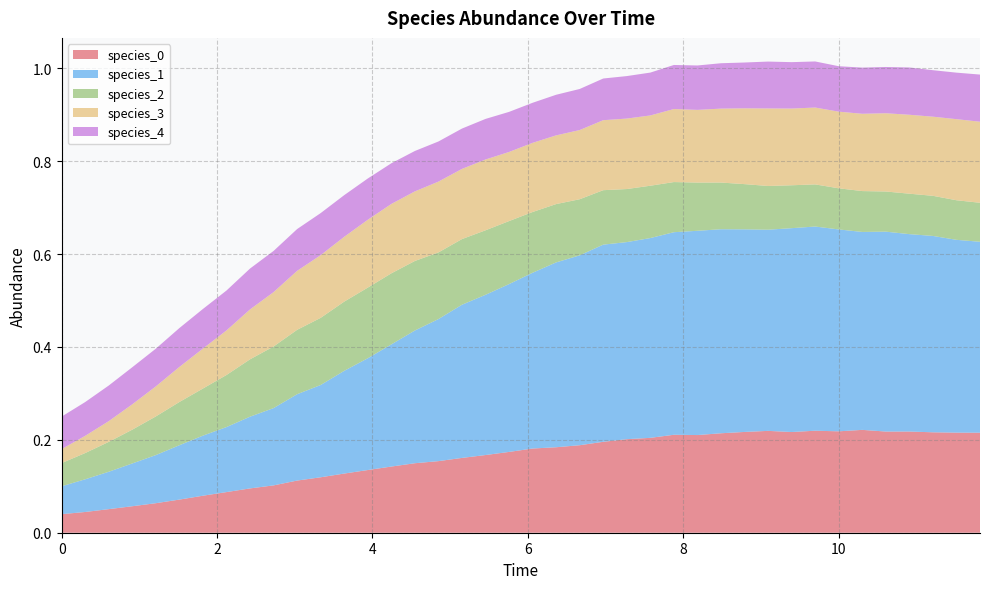

Reading left to right, extract all data points from this chart.

species_0: 0=0.0	1=0.0	2=0.1	3=0.1	4=0.1	5=0.1	6=0.1	7=0.1	8=0.1	9=0.1	10=0.1	11=0.1	12=0.1	13=0.1	14=0.1	15=0.1	16=0.2	17=0.2	18=0.2	19=0.2	20=0.2	21=0.2	22=0.2	23=0.2	24=0.2	25=0.2	26=0.2	27=0.2	28=0.2	29=0.2	30=0.2	31=0.2	32=0.2	33=0.2	34=0.2	35=0.2	36=0.2	37=0.2	38=0.2	39=0.2
species_1: 0=0.1	1=0.1	2=0.1	3=0.1	4=0.1	5=0.1	6=0.1	7=0.1	8=0.2	9=0.2	10=0.2	11=0.2	12=0.2	13=0.2	14=0.3	15=0.3	16=0.3	17=0.3	18=0.3	19=0.4	20=0.4	21=0.4	22=0.4	23=0.4	24=0.4	25=0.4	26=0.4	27=0.4	28=0.4	29=0.4	30=0.4	31=0.4	32=0.4	33=0.4	34=0.4	35=0.4	36=0.4	37=0.4	38=0.4	39=0.4
species_2: 0=0.1	1=0.1	2=0.1	3=0.1	4=0.1	5=0.1	6=0.1	7=0.1	8=0.1	9=0.1	10=0.1	11=0.1	12=0.1	13=0.2	14=0.2	15=0.1	16=0.1	17=0.1	18=0.1	19=0.1	20=0.1	21=0.1	22=0.1	23=0.1	24=0.1	25=0.1	26=0.1	27=0.1	28=0.1	29=0.1	30=0.1	31=0.1	32=0.1	33=0.1	34=0.1	35=0.1	36=0.1	37=0.1	38=0.1	39=0.1
species_3: 0=0.0	1=0.0	2=0.0	3=0.1	4=0.1	5=0.1	6=0.1	7=0.1	8=0.1	9=0.1	10=0.1	11=0.1	12=0.1	13=0.1	14=0.1	15=0.1	16=0.2	17=0.2	18=0.2	19=0.1	20=0.1	21=0.1	22=0.1	23=0.2	24=0.2	25=0.2	26=0.2	27=0.2	28=0.2	29=0.2	30=0.2	31=0.2	32=0.2	33=0.2	34=0.2	35=0.2	36=0.2	37=0.2	38=0.2	39=0.2
species_4: 0=0.1	1=0.1	2=0.1	3=0.1	4=0.1	5=0.1	6=0.1	7=0.1	8=0.1	9=0.1	10=0.1	11=0.1	12=0.1	13=0.1	14=0.1	15=0.1	16=0.1	17=0.1	18=0.1	19=0.1	20=0.1	21=0.1	22=0.1	23=0.1	24=0.1	25=0.1	26=0.1	27=0.1	28=0.1	29=0.1	30=0.1	31=0.1	32=0.1	33=0.1	34=0.1	35=0.1	36=0.1	37=0.1	38=0.1	39=0.1